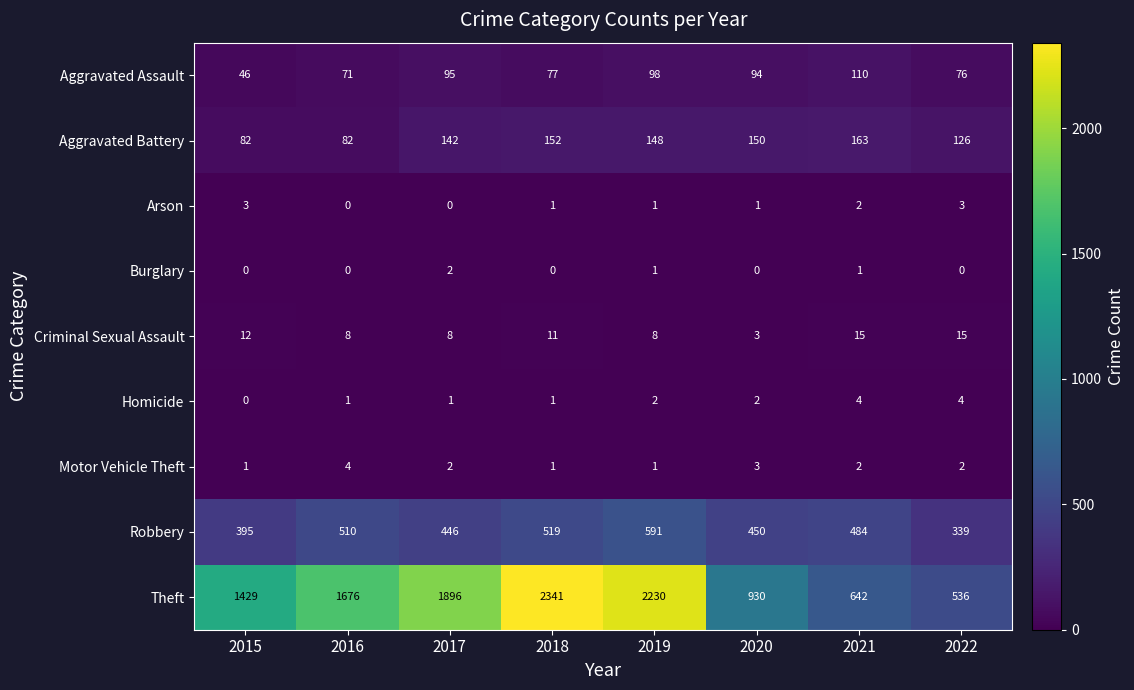

What is the difference between the second highest and second lowest values in the Homicide series?

3